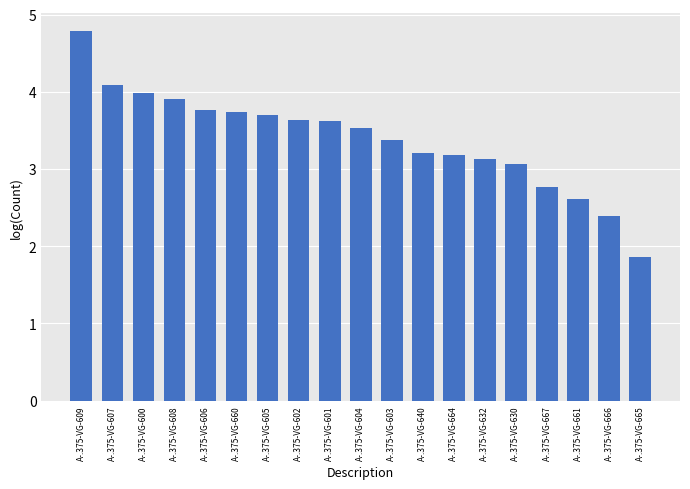

Does the chart contain stacked bars?

No